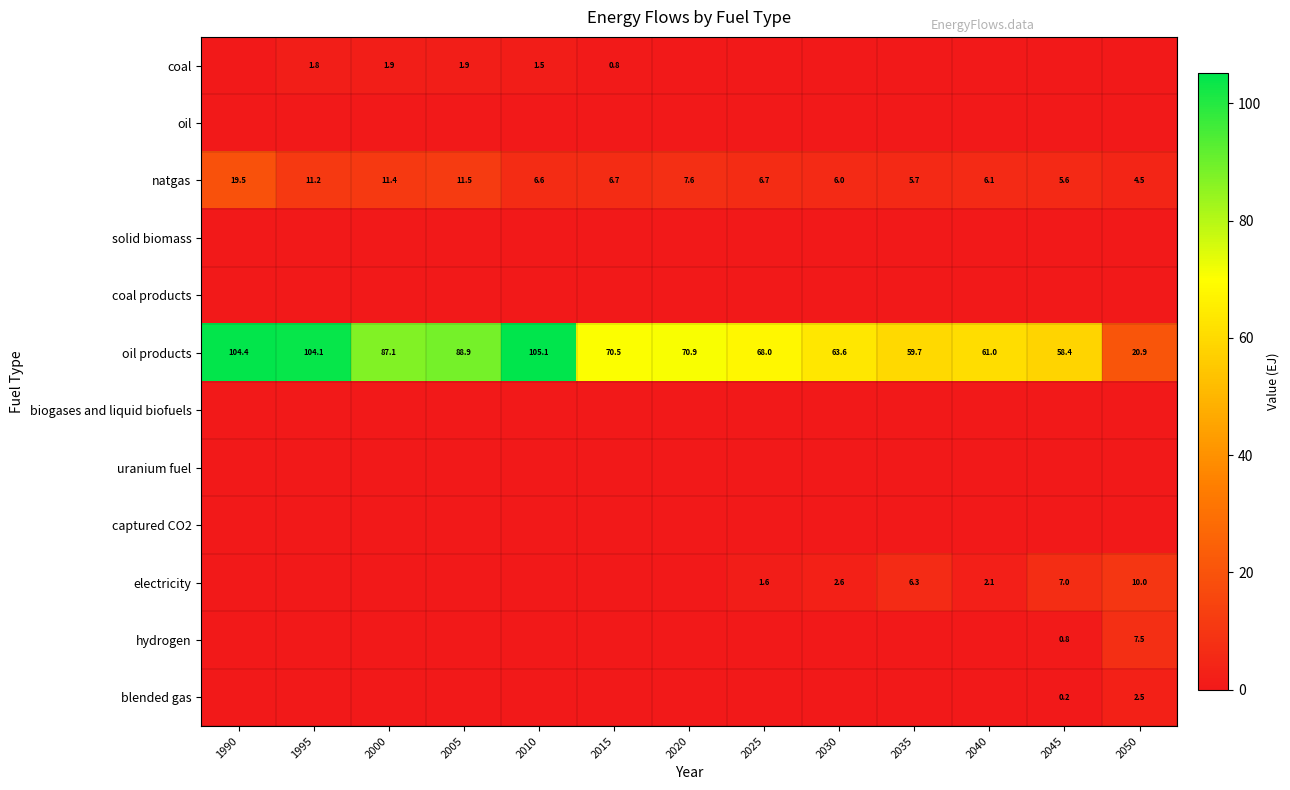

At which label does natgas reach its minimum?

2050